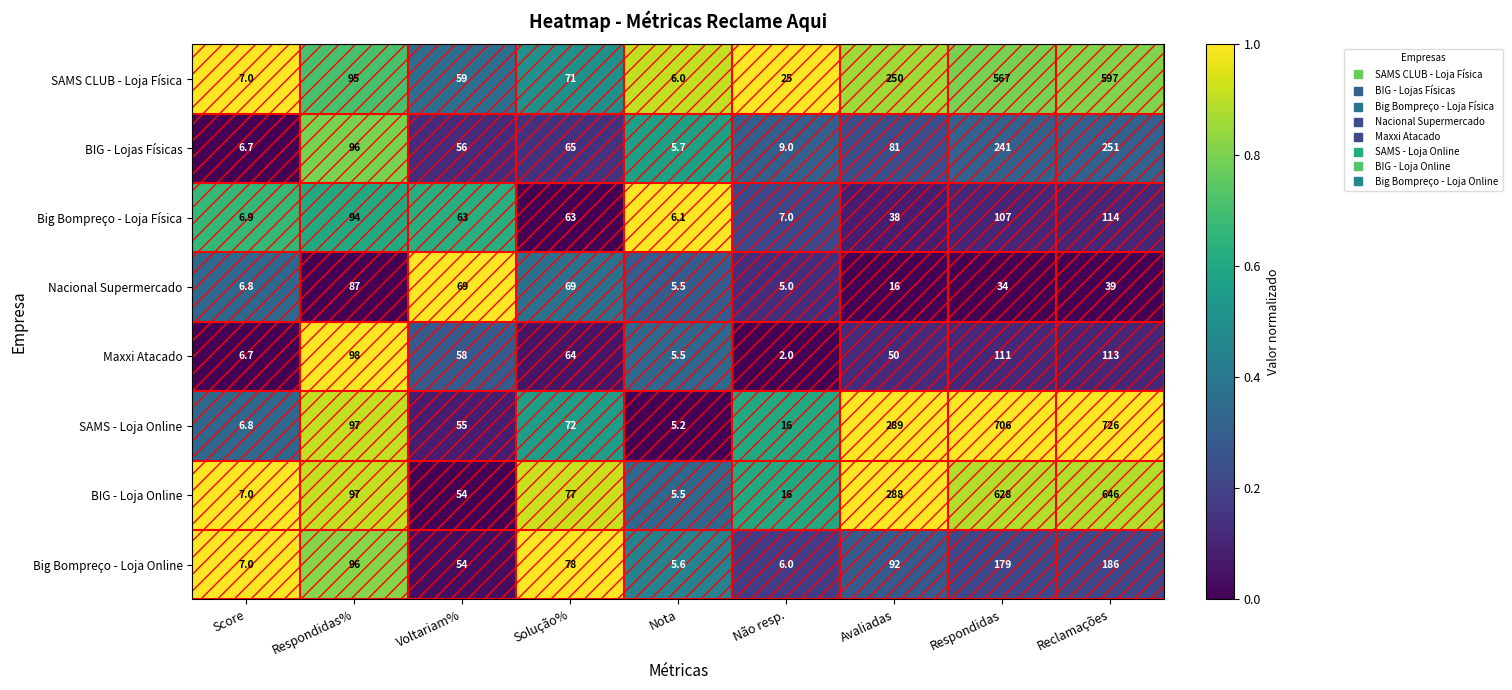

Which series has the largest total across all categories?

SAMS - Loja Online